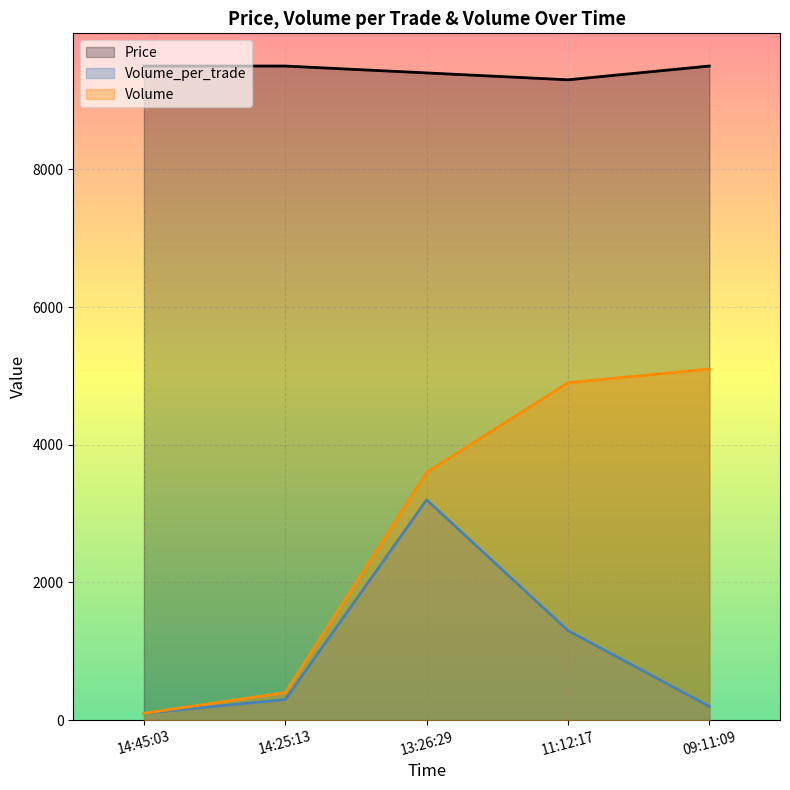

The Volume series shows 5100 at 2021-10-12 09:11:09. True or false?

True